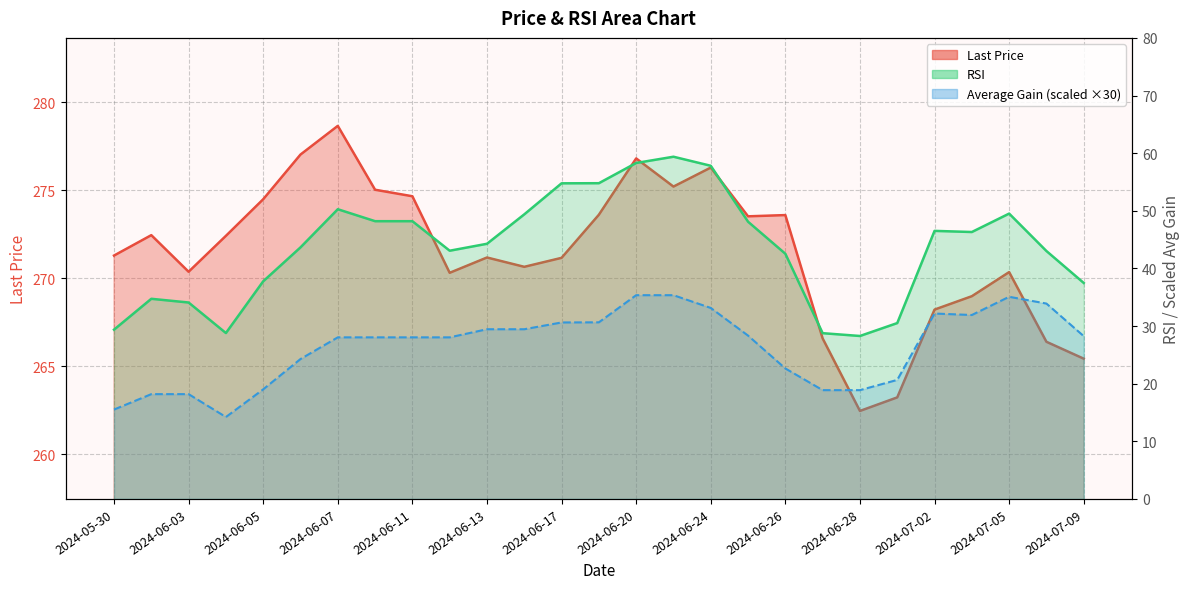

What is the difference between the maximum and minimum values in the Last Price series?

16.2